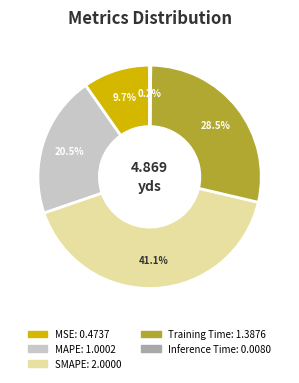

Which category has the biggest portion of the pie?

SMAPE